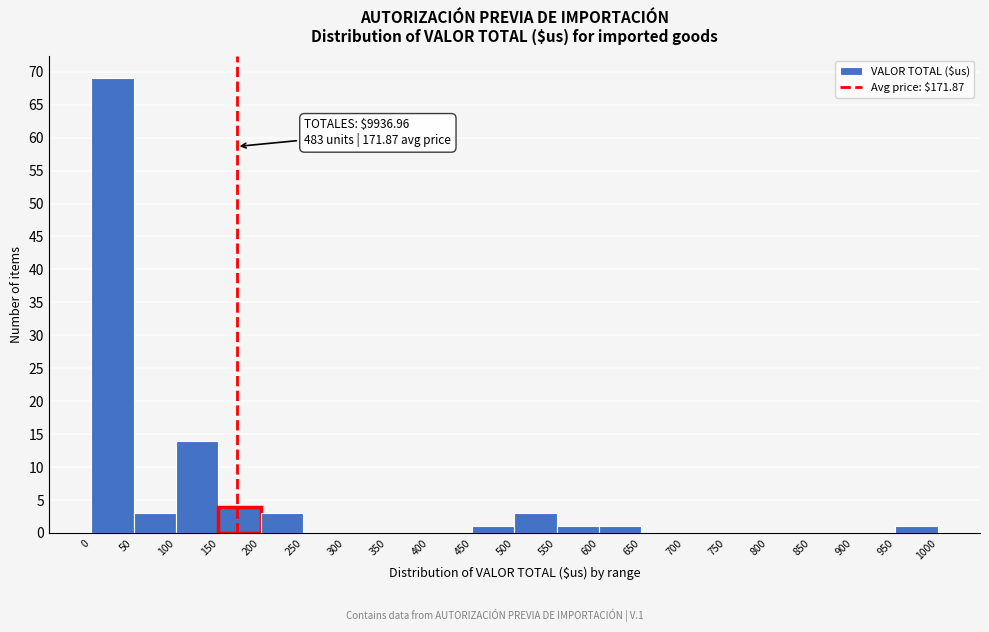

Over which range of the x-axis is the bar tallest?

0 to 50